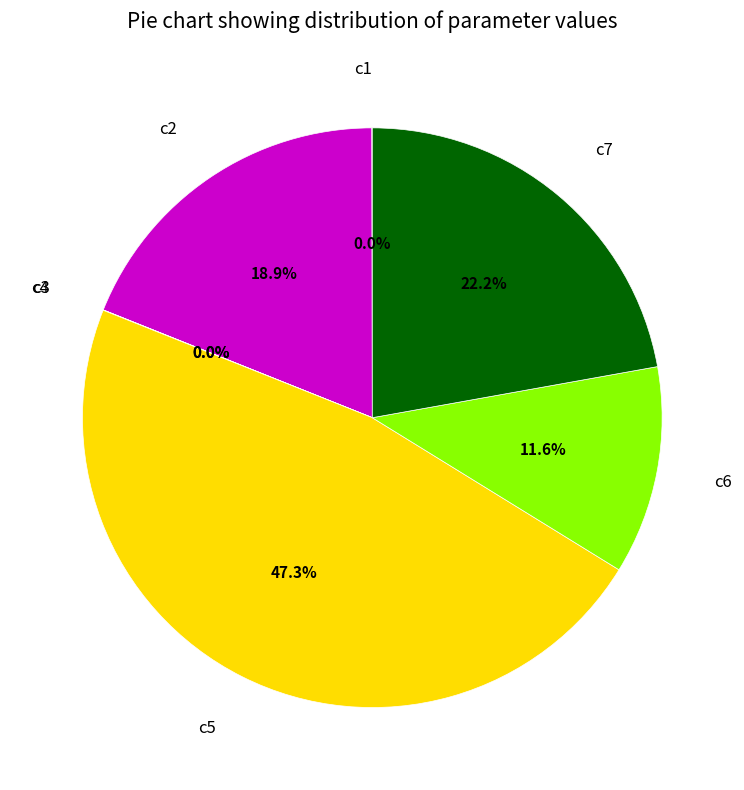

What percentage is the c2 slice, to the nearest percent?

19%